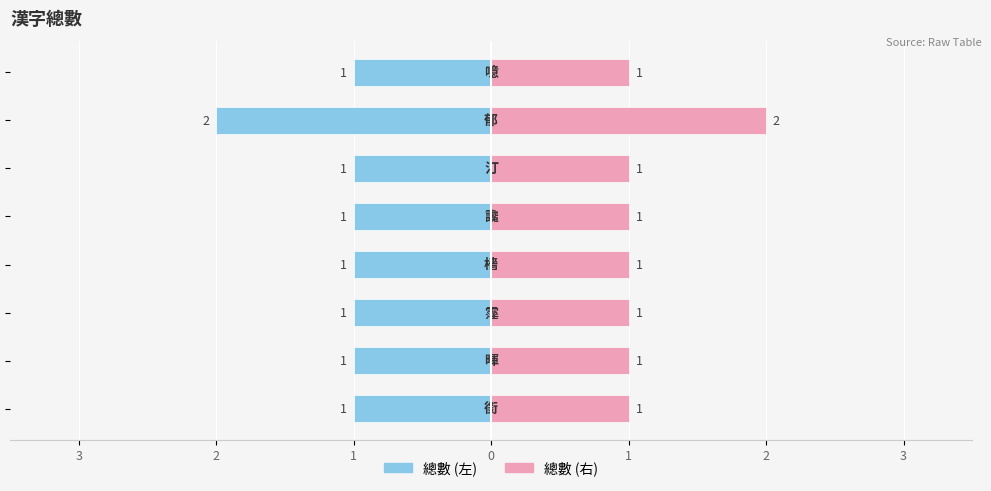

At how many categories does at least one series exceed 0?

8